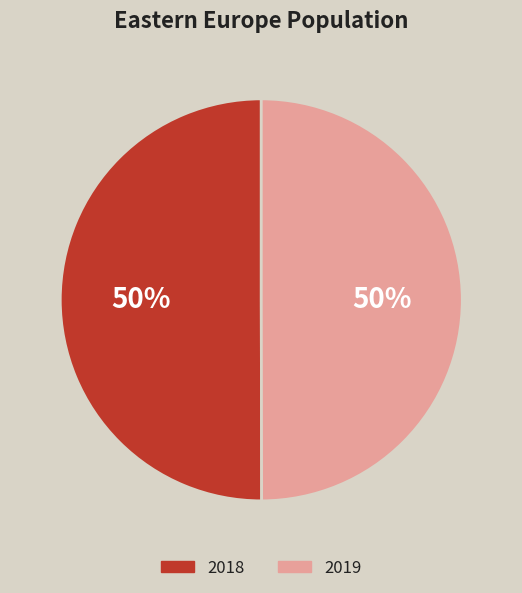

How many slices are in this pie chart?

2